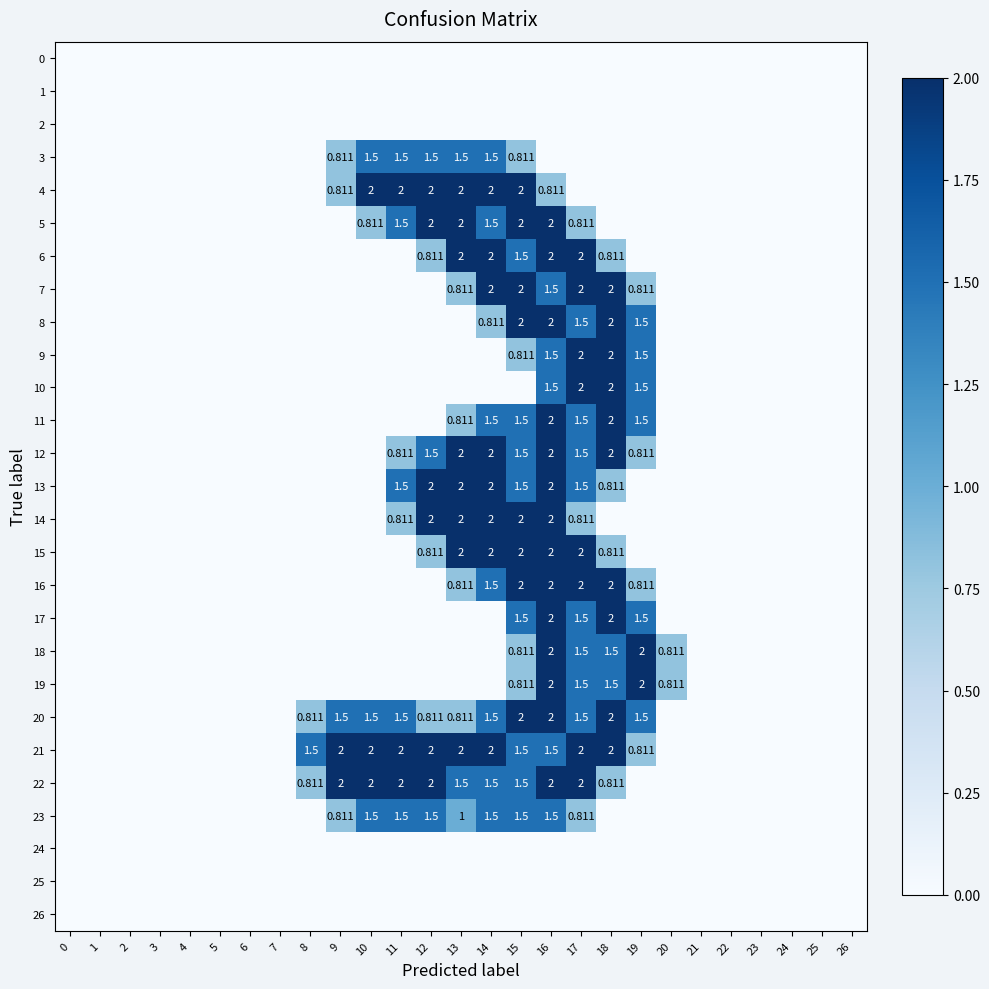

Between 23 and 22, which is larger?

23